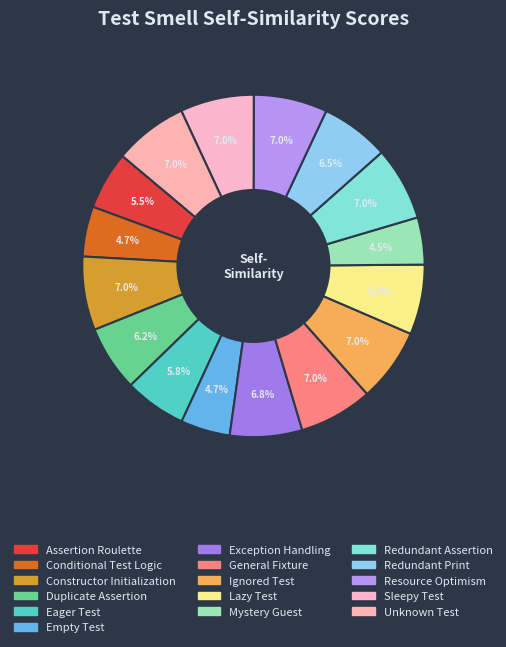

How many slices are in this pie chart?

16